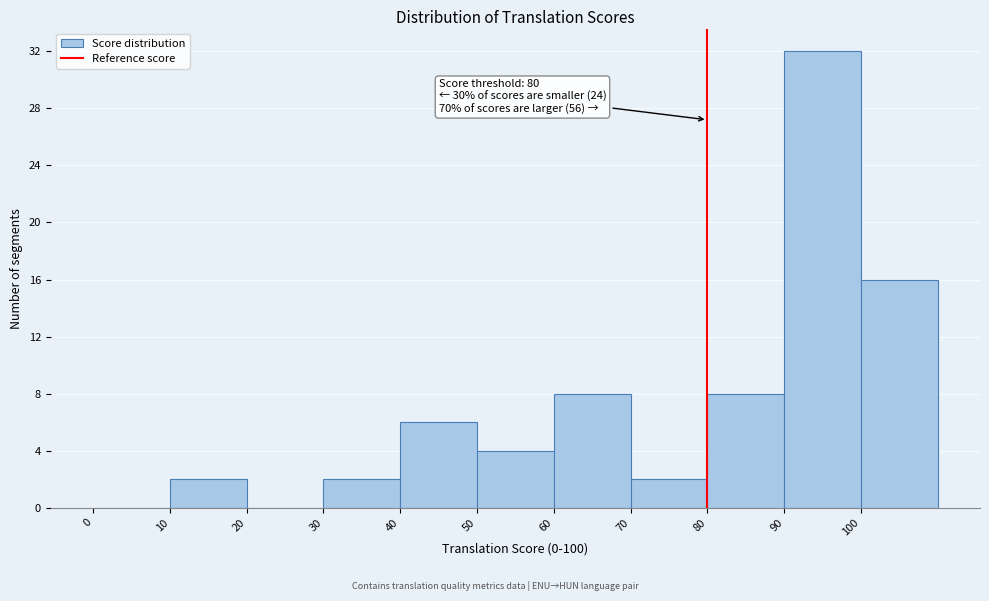

Which range on the x-axis has the tallest bar?

90 to 100